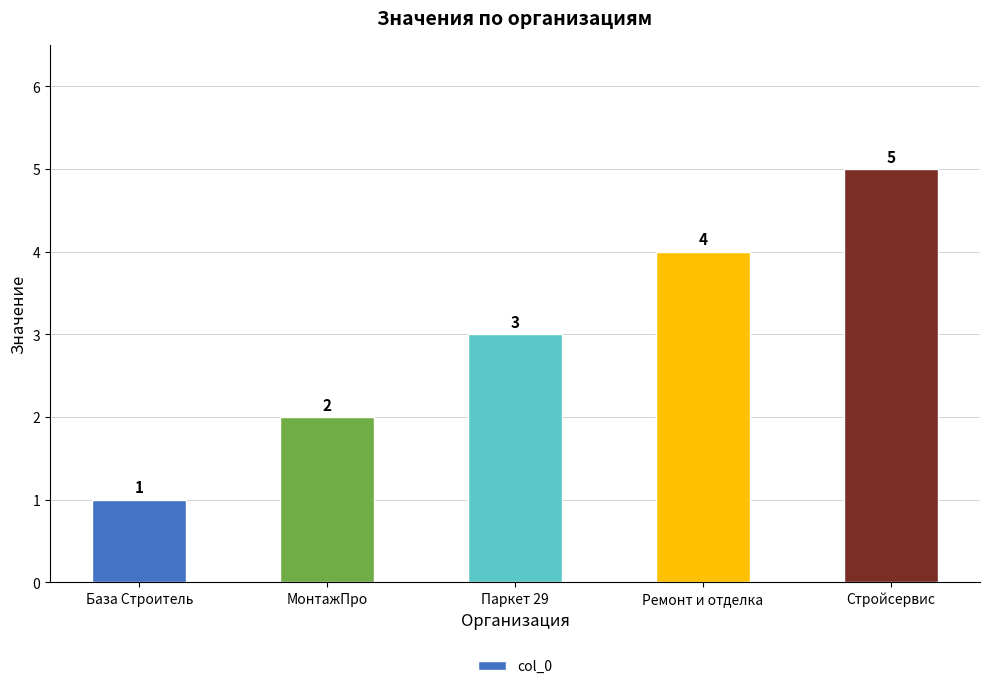

What is the label of the 5th bar from the right?

База Строитель